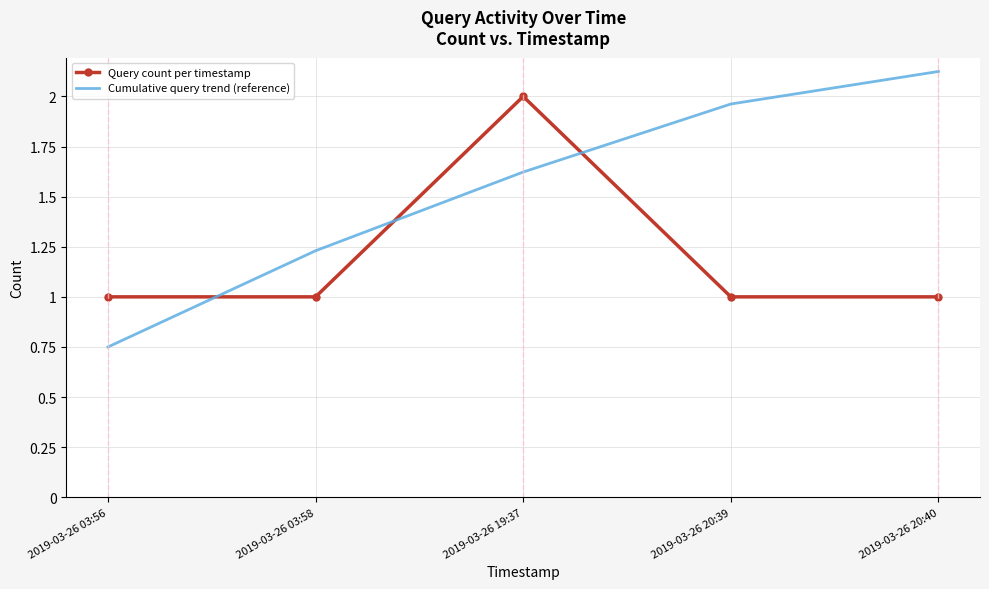

What value does the Query count per timestamp series have at 2019-03-26 20:40?

1.0